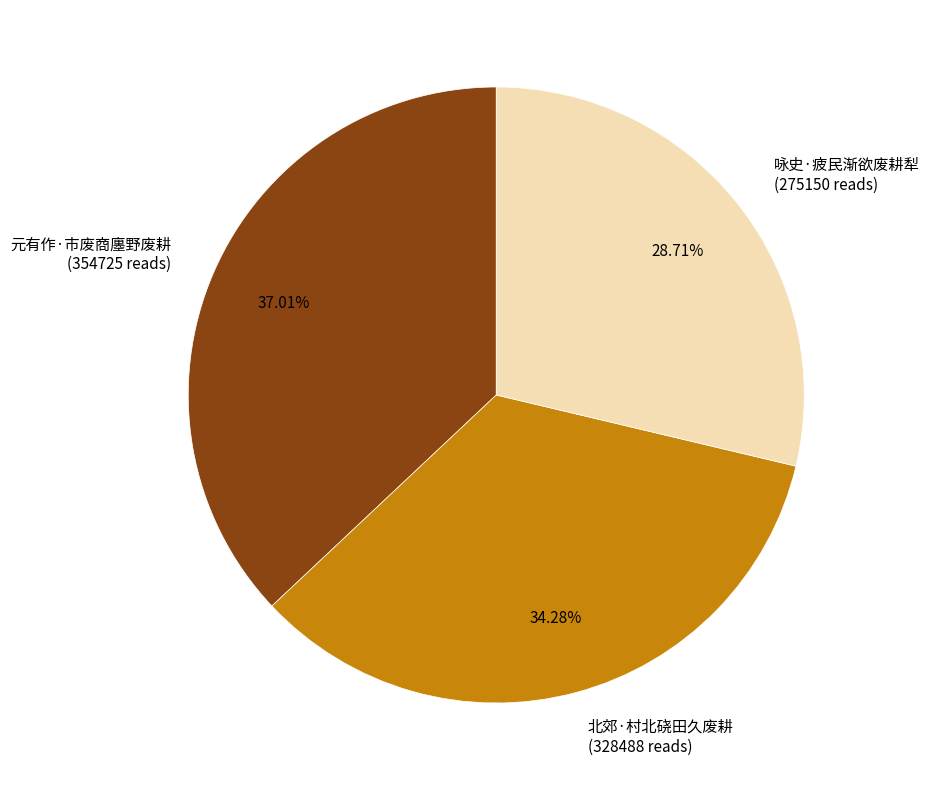

To the nearest percent, what is the difference between the 北郊·村北硗田久废耕 and 咏史·疲民渐欲废耕犁 slice percentages?

6%